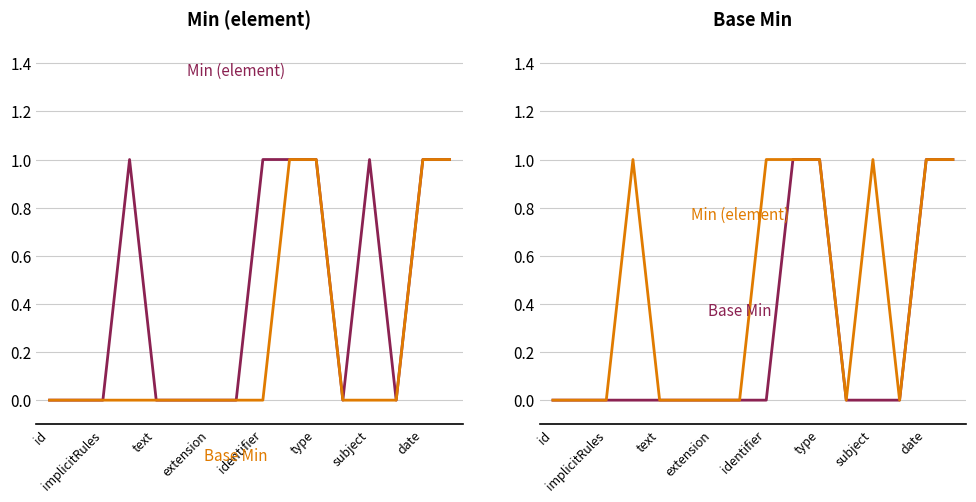

True or false: Base Min and Min (element) intersect in this chart.

False